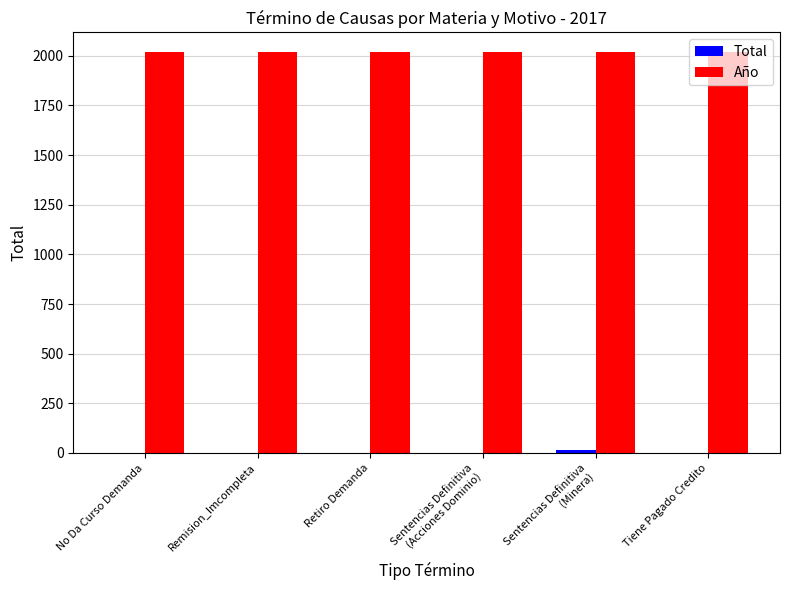

Which series has the largest total across all categories?

Año